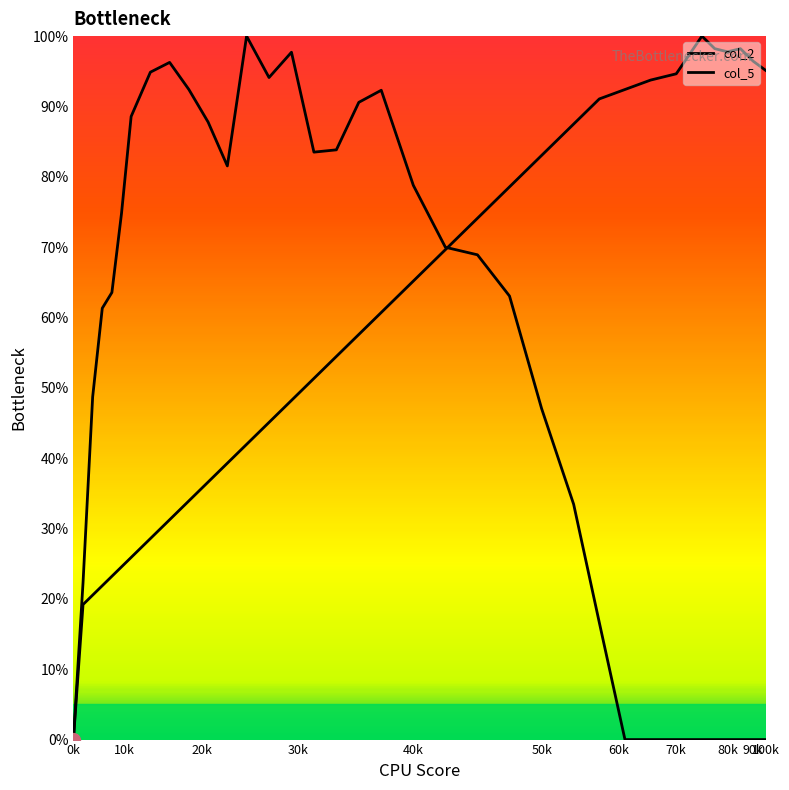

How many lines are shown in the chart?

2